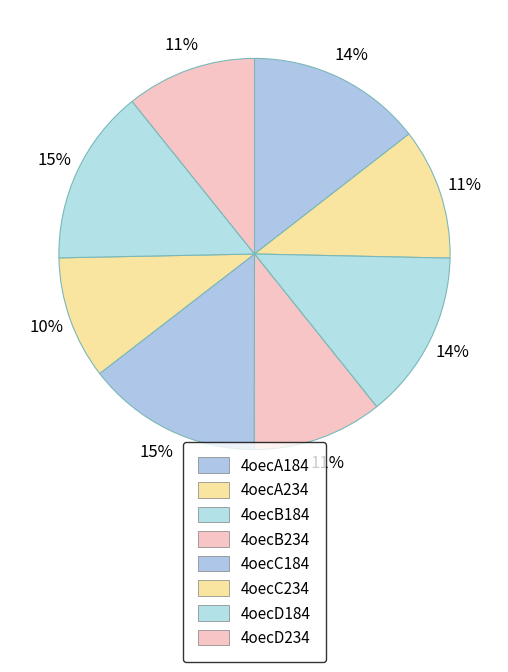

Is 4oecC184 the majority of the pie?

No